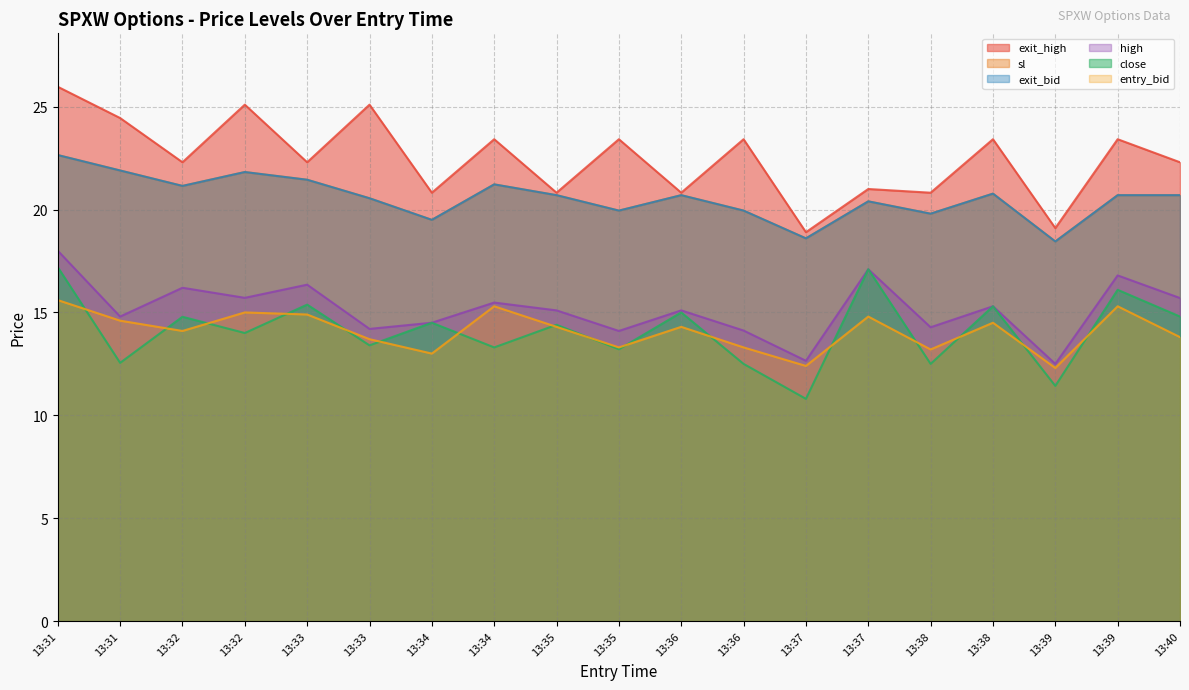

What is the difference between the exit_bid values at 13:33 and 13:37?

1.9